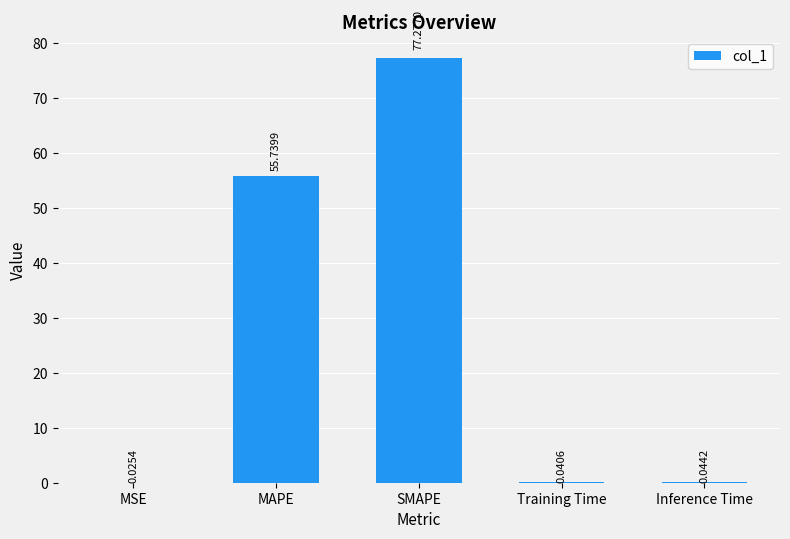

Are the bars horizontal?

No